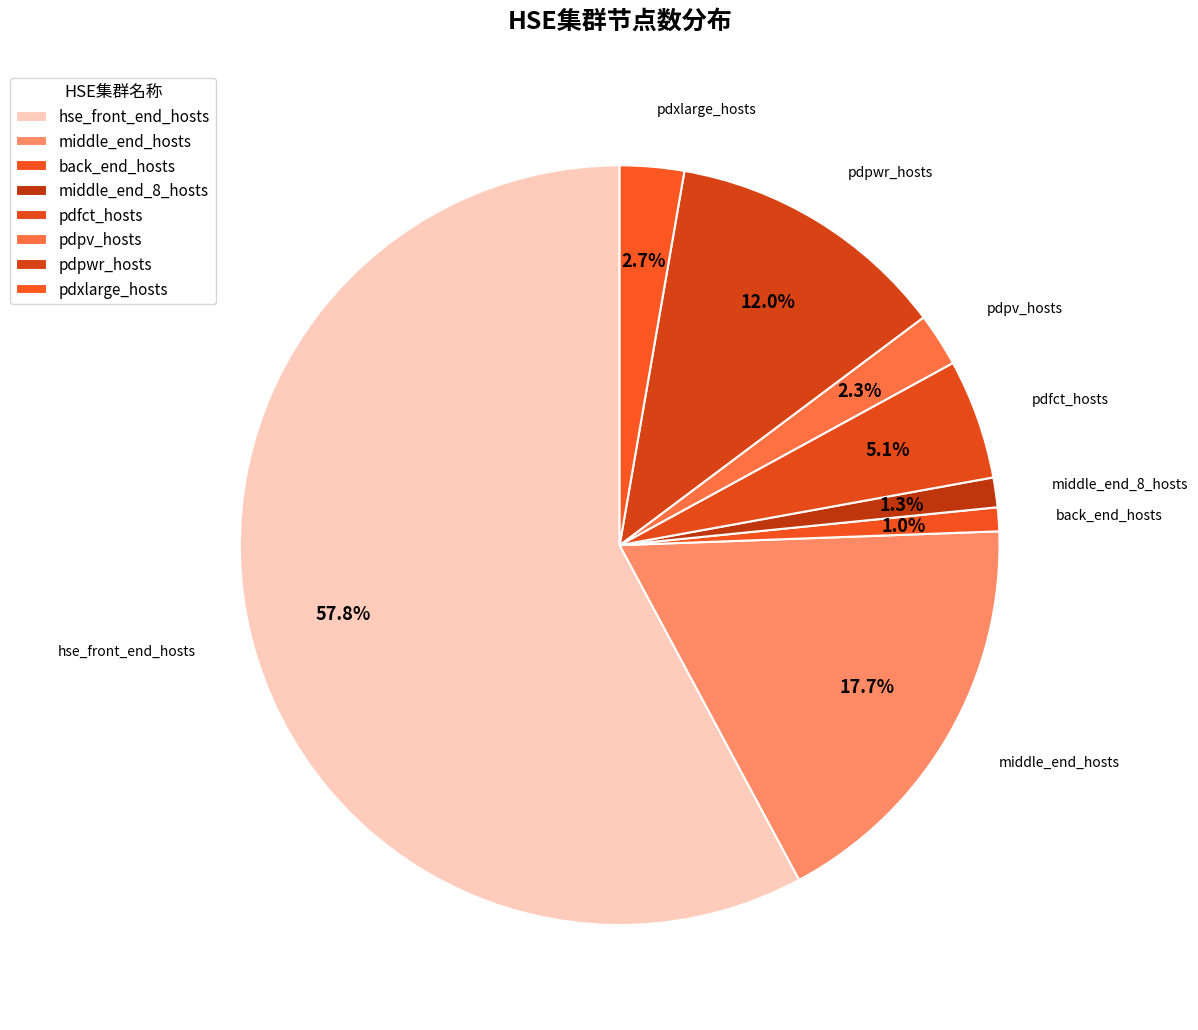

True or false: middle_end_hosts accounts for 18% of the total.

True